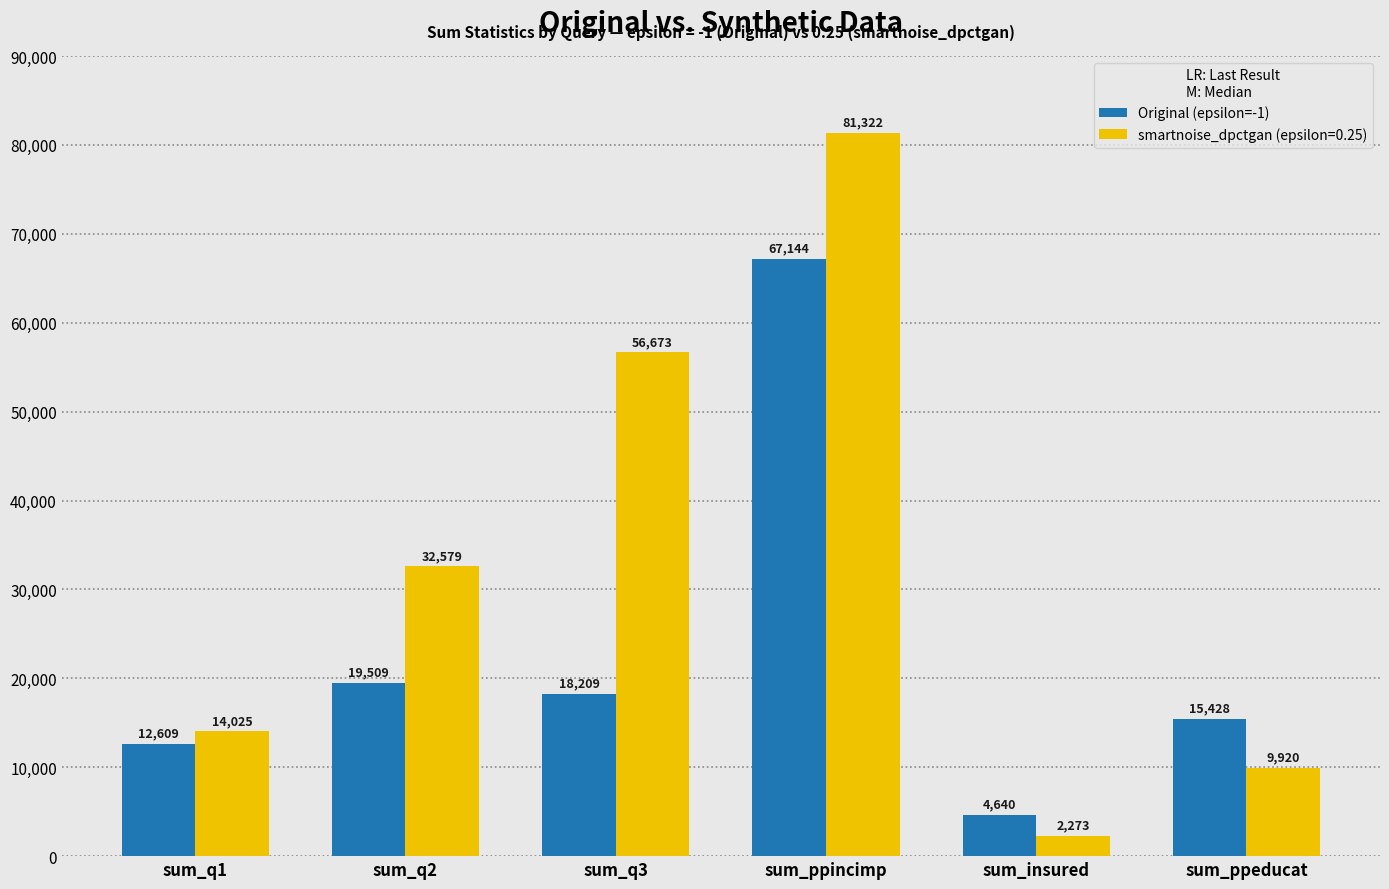

True or false: smartnoise_dpctgan (epsilon=0.25) has a value of 32579 at sum_q2.

True